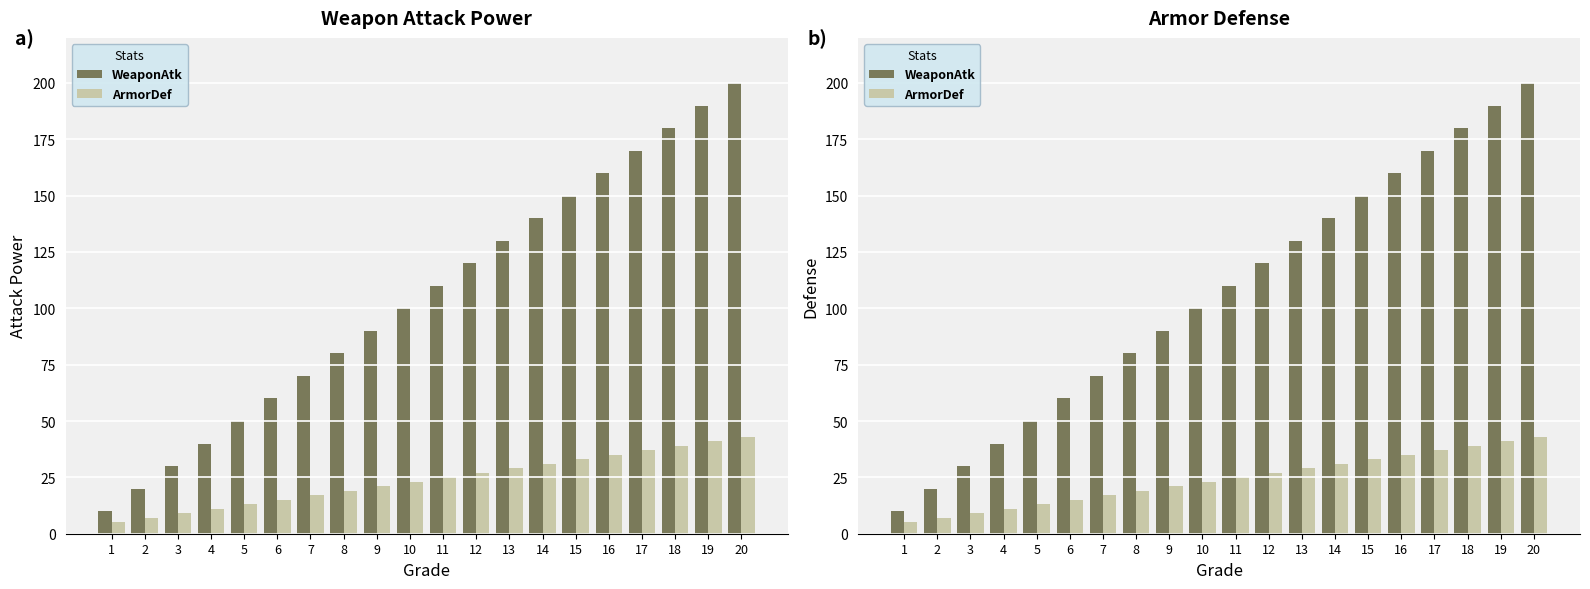

What is the value of the WeaponAtk bar at the 10th from the left?

100